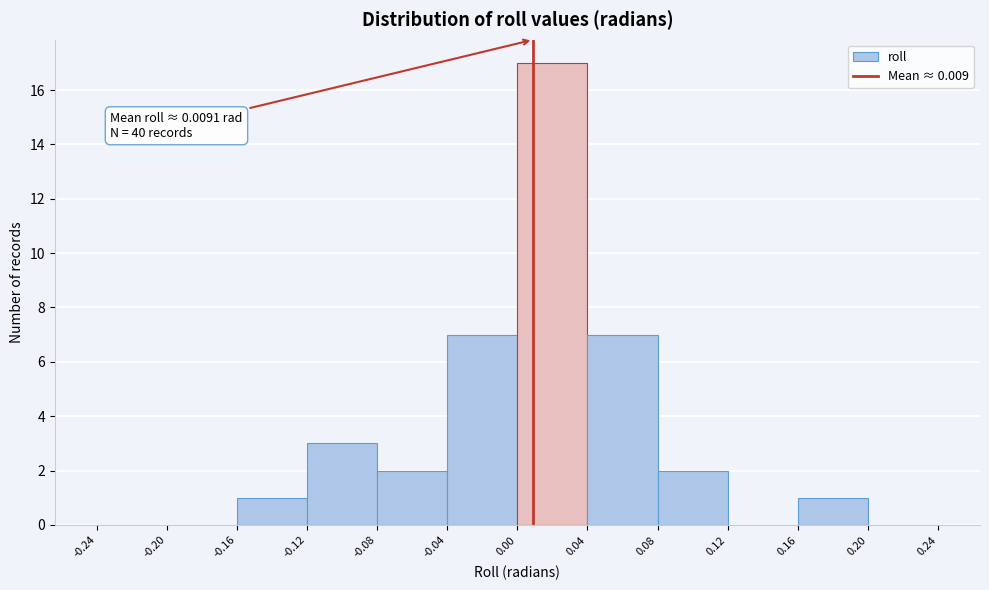

Which range on the x-axis has the tallest bar?

0.00 to 0.04